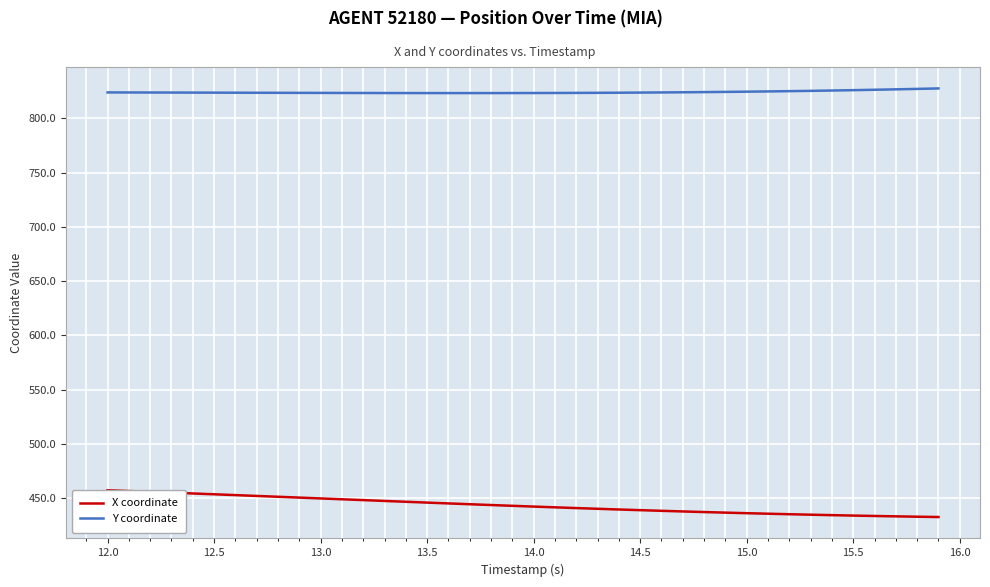

What is the maximum value for Y coordinate?

827.7